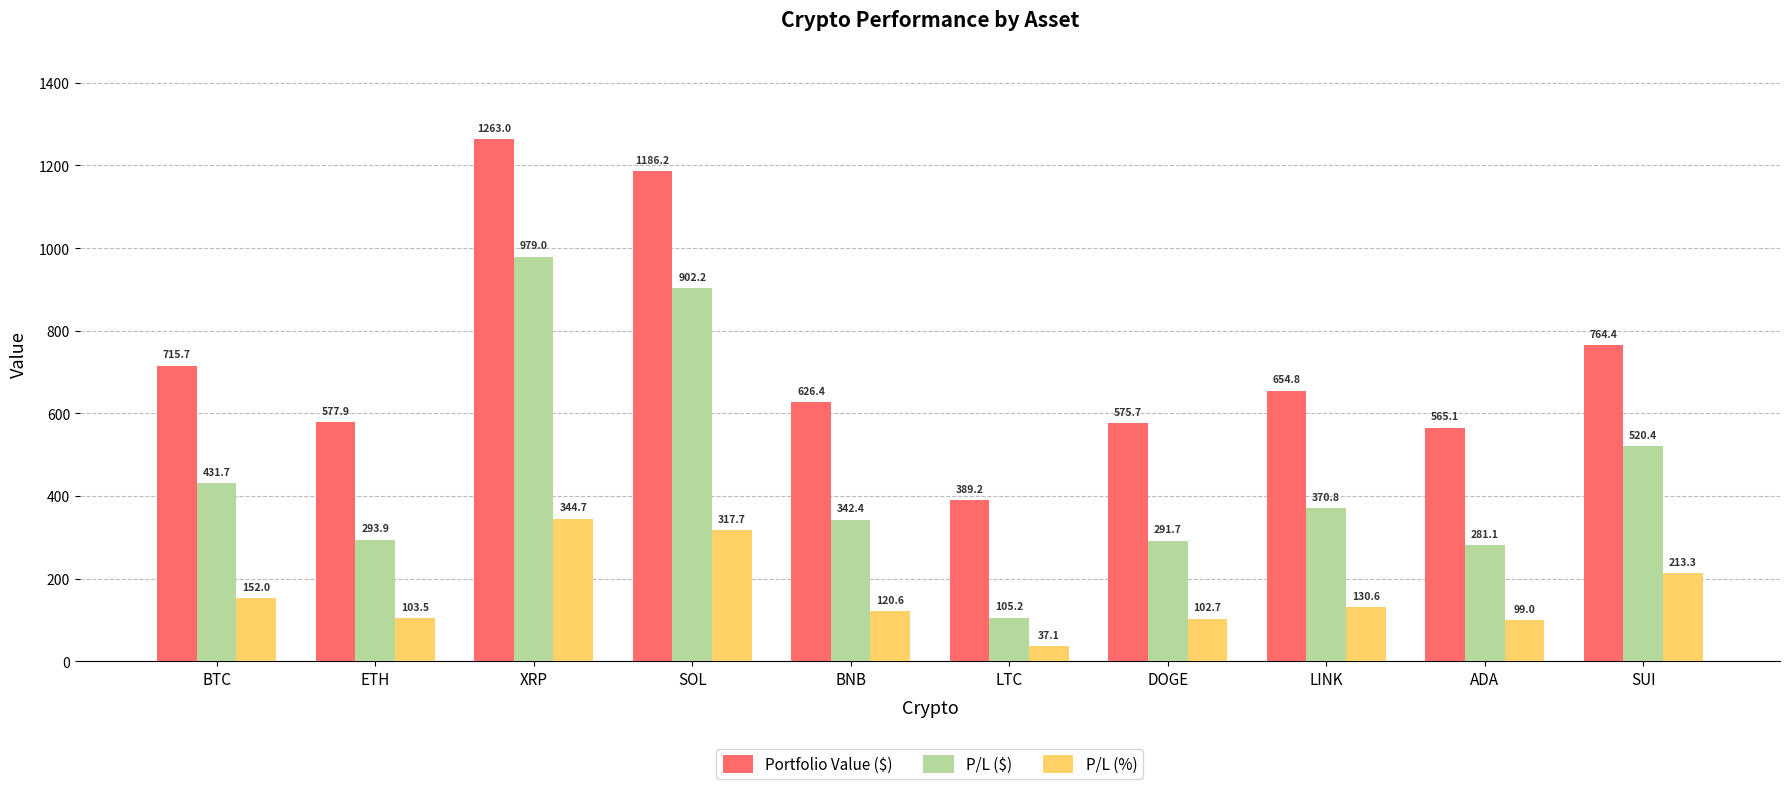

List the labels in order of Portfolio Value ($) value, smallest first.

LTC, ADA, DOGE, ETH, BNB, LINK, BTC, SUI, SOL, XRP